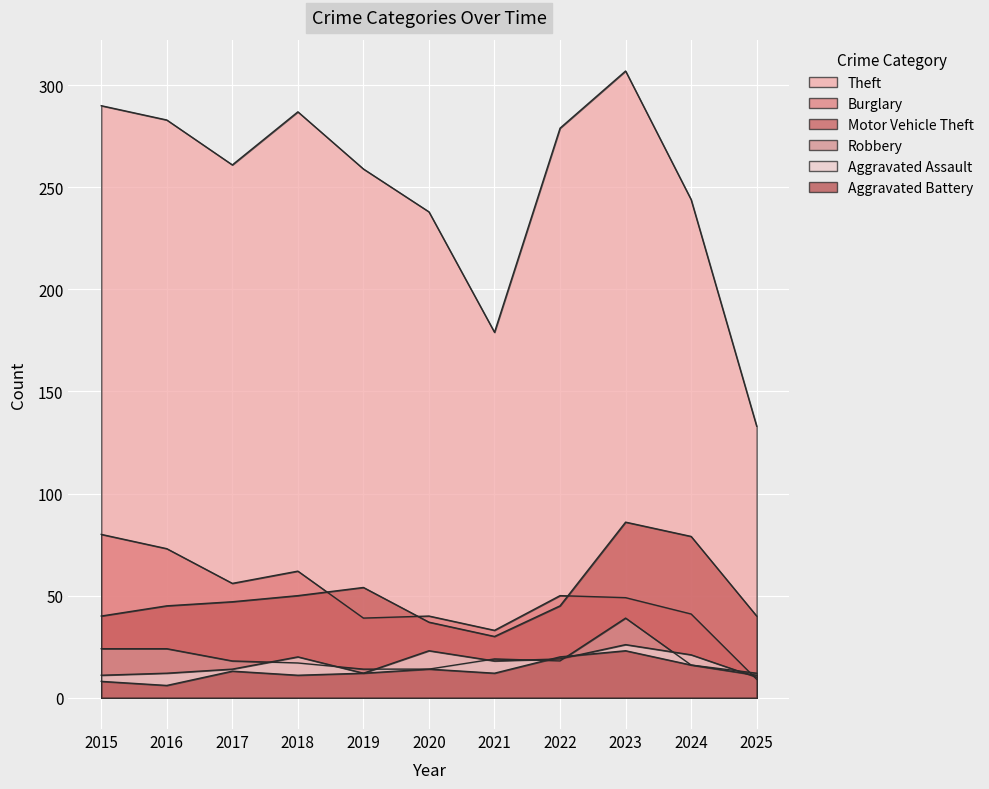

Which series has the largest range (max minus min)?

Theft